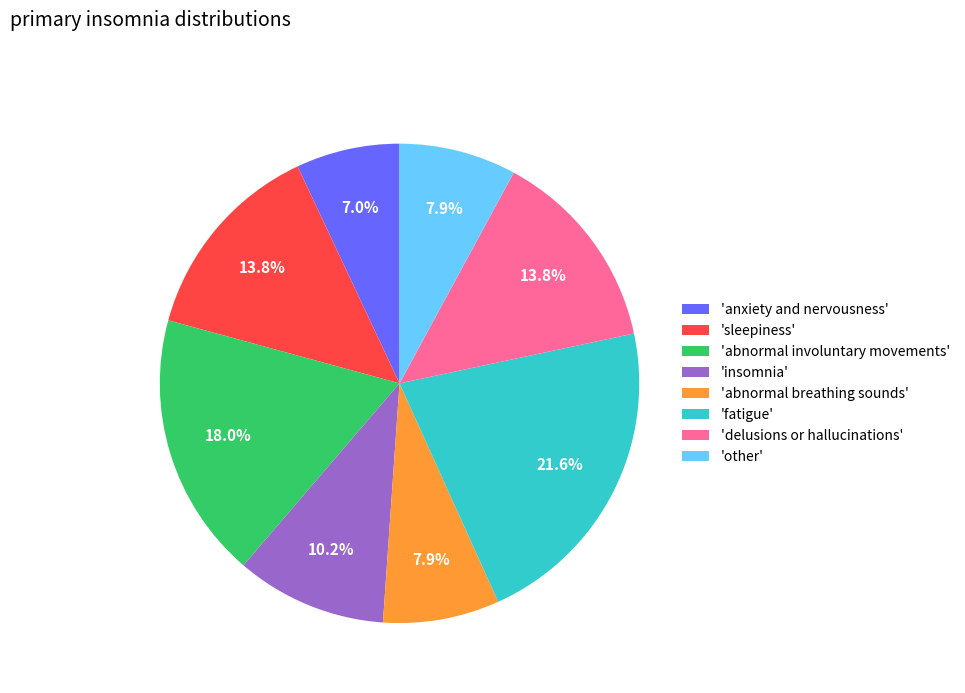

Between 'abnormal breathing sounds' and 'sleepiness', which is larger?

'sleepiness'